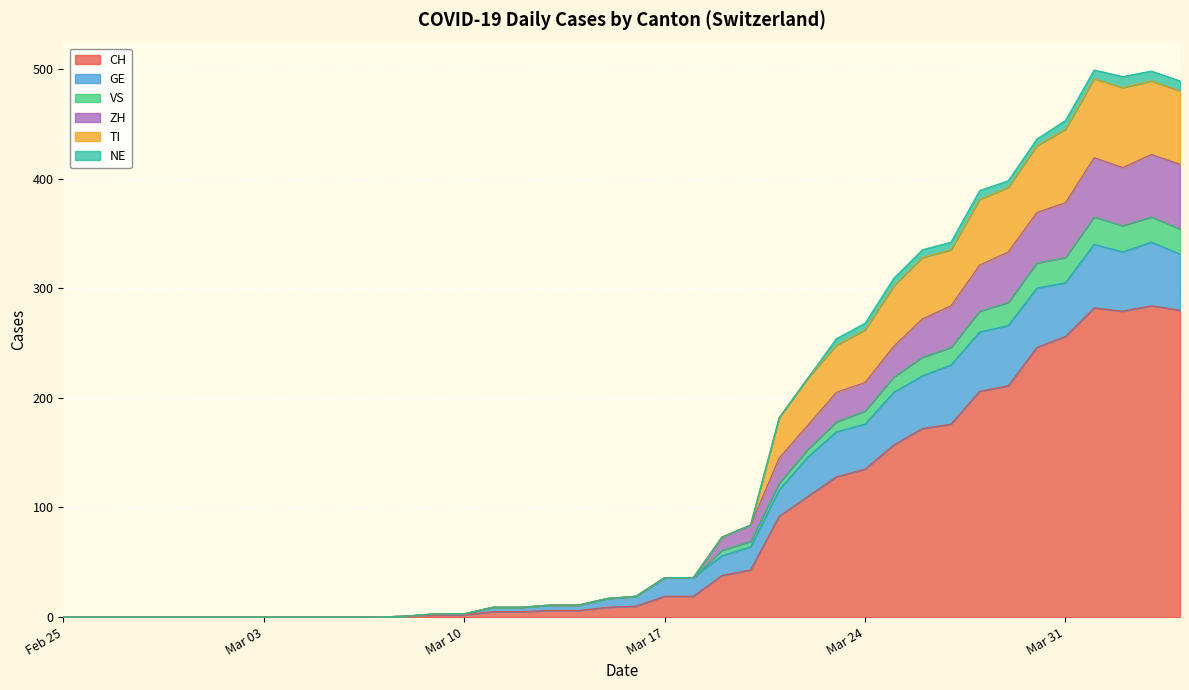

What is the maximum value for CH?

284